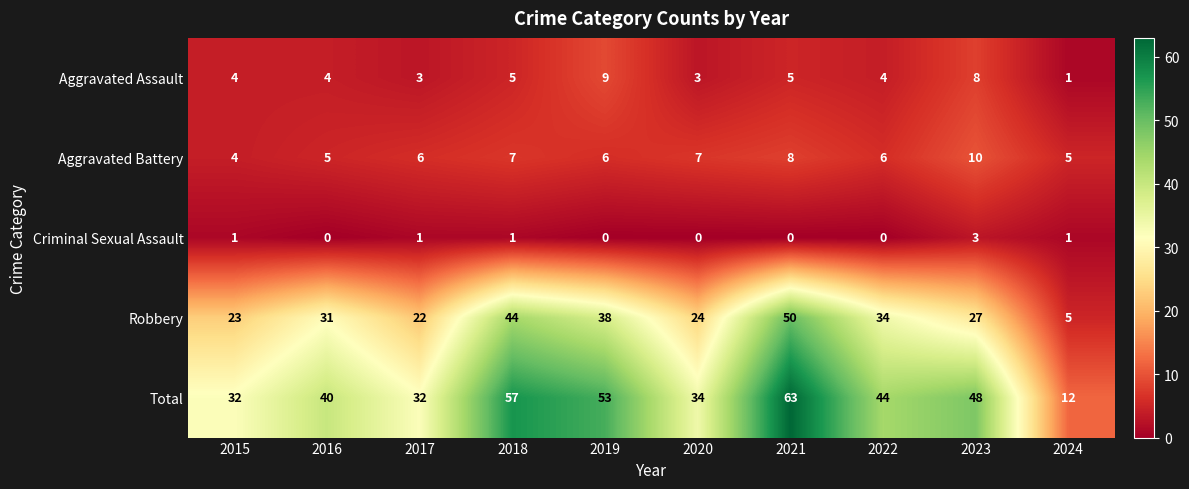

How many data points in Criminal Sexual Assault are less than 1?

5